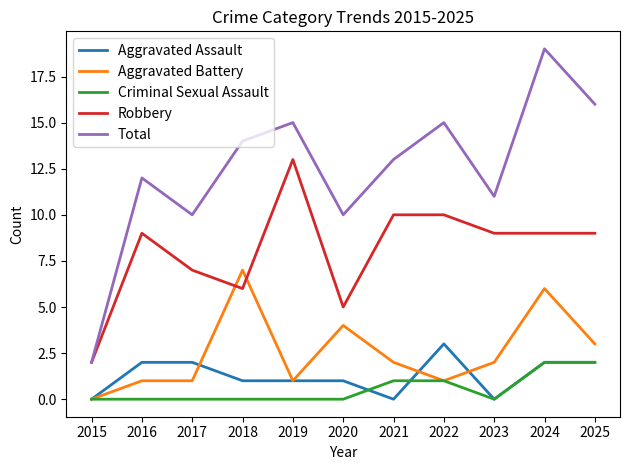

Which series changed the most between 2015 and 2016?

Total